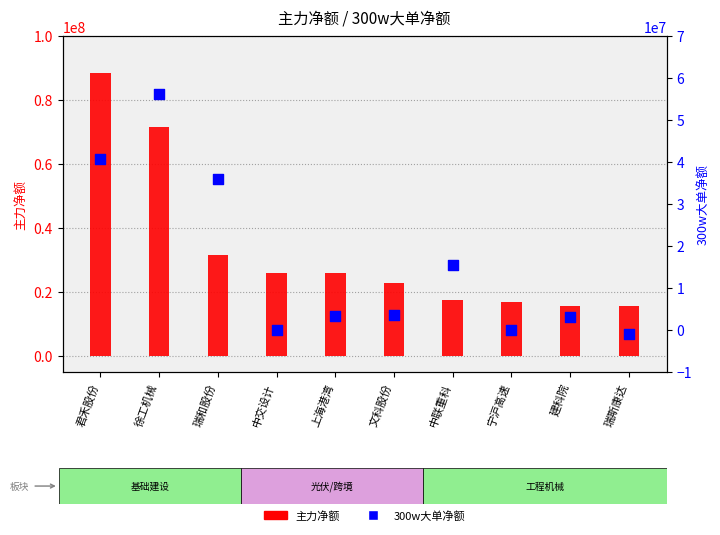

What are all the series names shown in the legend?

主力净额, 300w大单净额